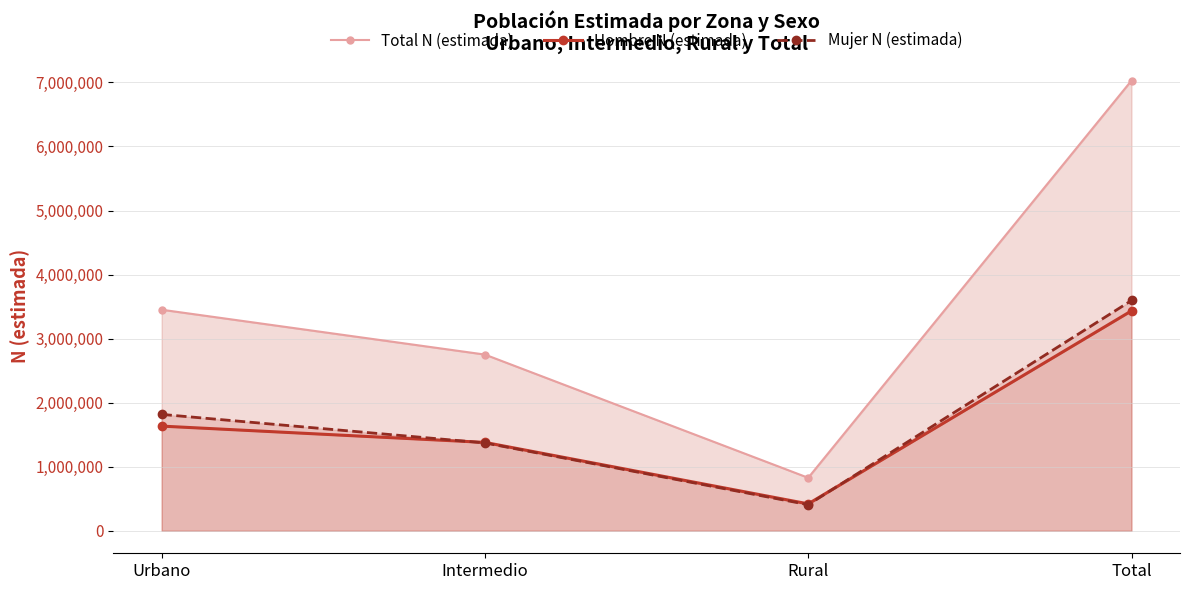

Rank the categories by Hombre N (estimada) value from lowest to highest.

Rural, Intermedio, Urbano, Total